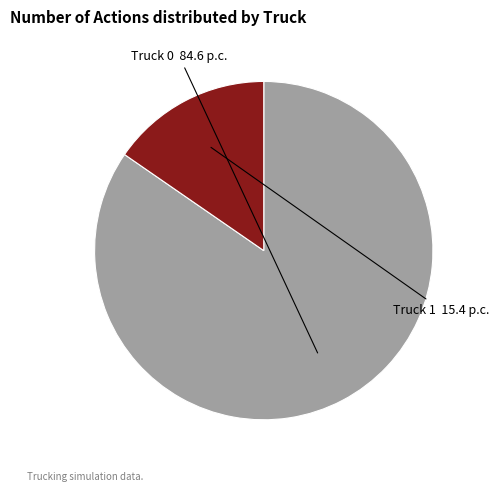

Which category has the smallest portion of the pie?

Truck 1